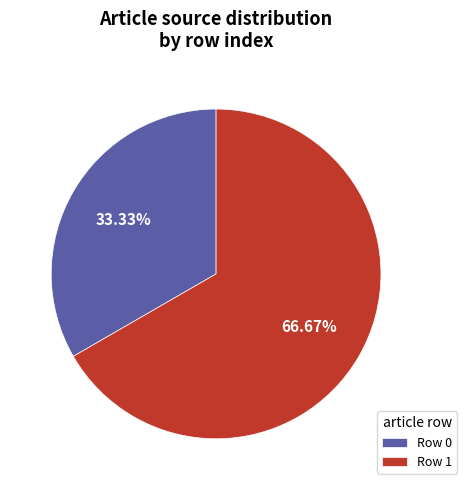

What is the ratio of the value at Row 0 to the value at Row 1?

0.5